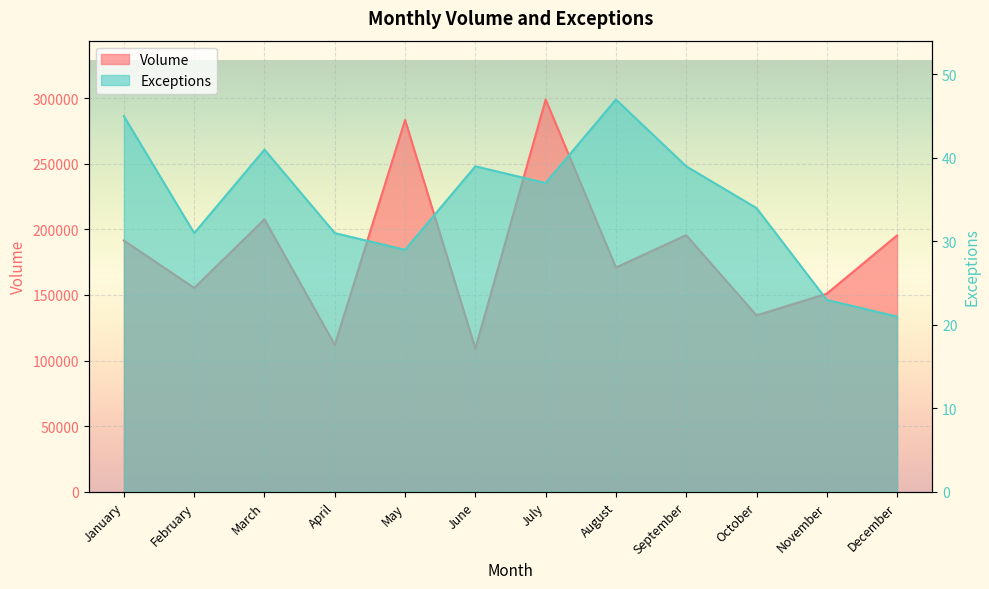

Reading left to right, list all the values displayed in this chart.

Volume: 191442	155371	207614	111977	283284	109175	298858	170936	195520	134432	150993	195378
Exceptions: 45	31	41	31	29	39	37	47	39	34	23	21